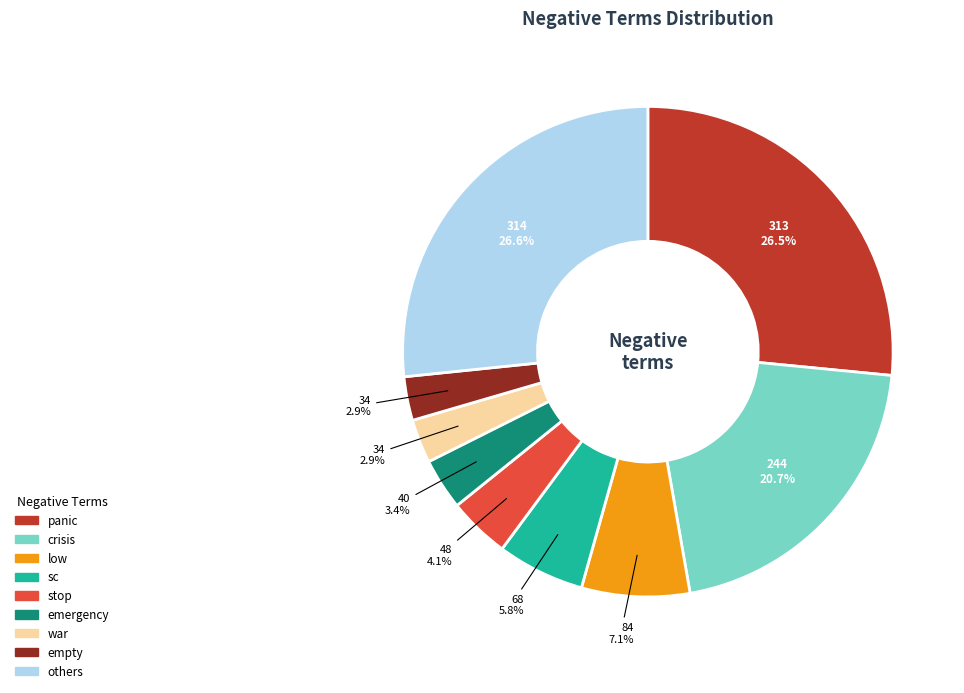

Combined, what portion of the pie is empty and sc?

8.7%